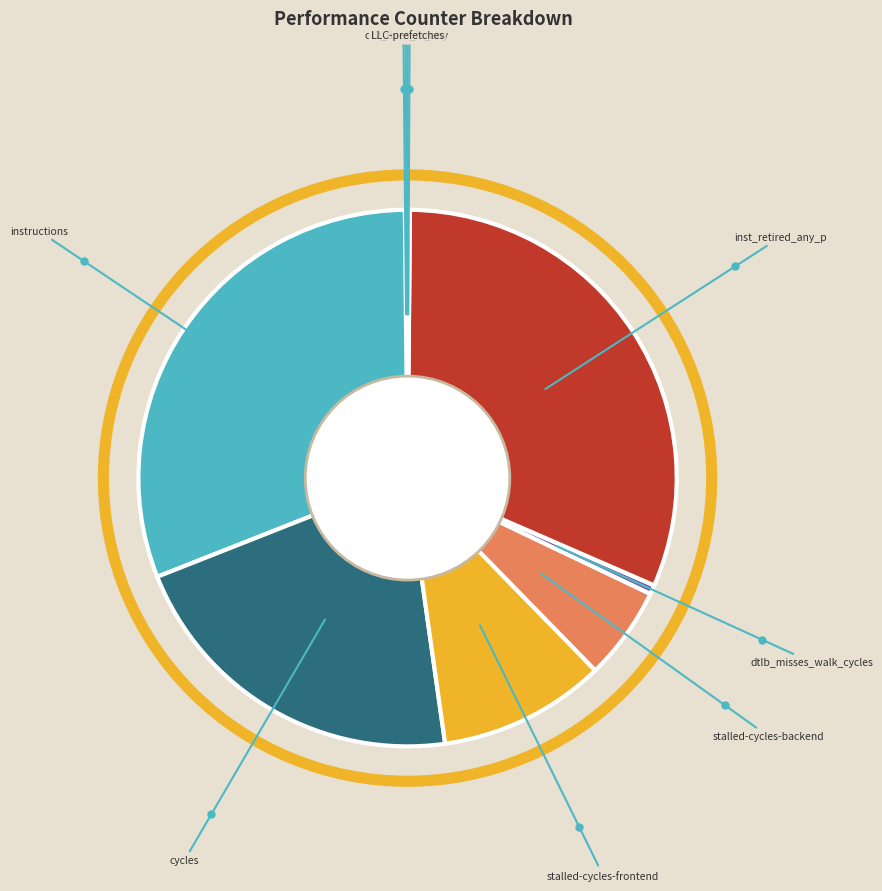

Which has a higher value, cycles or instructions?

instructions